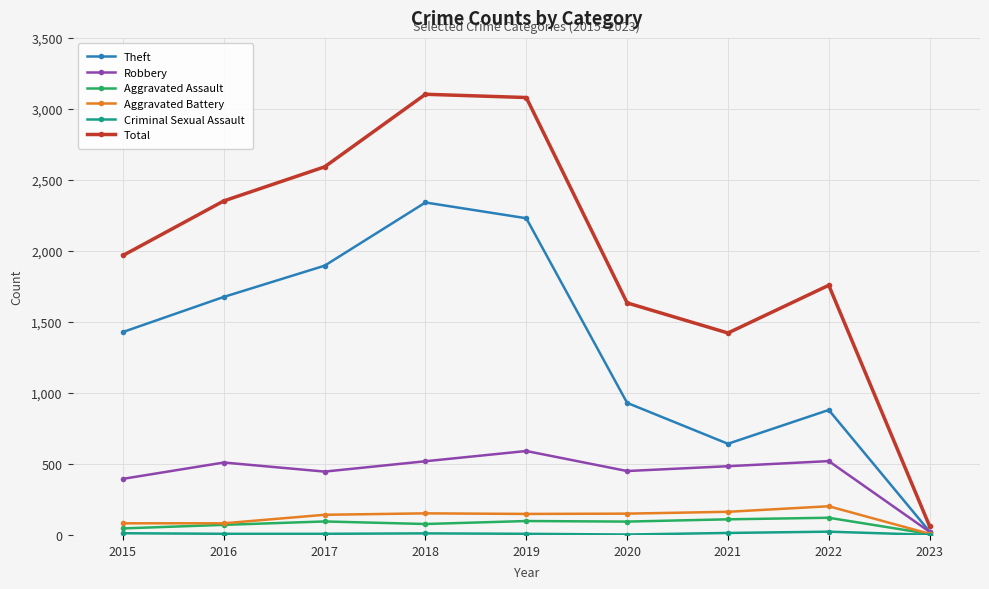

Is the value of Aggravated Assault at 2021 greater than the value of Total at 2015?

No